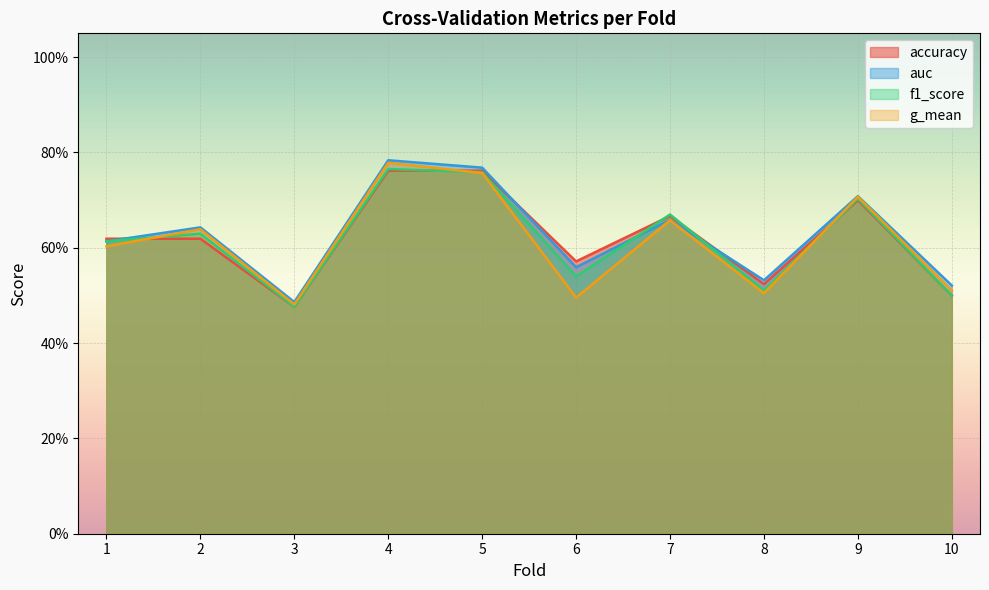

Which series has the widest spread of values?

auc